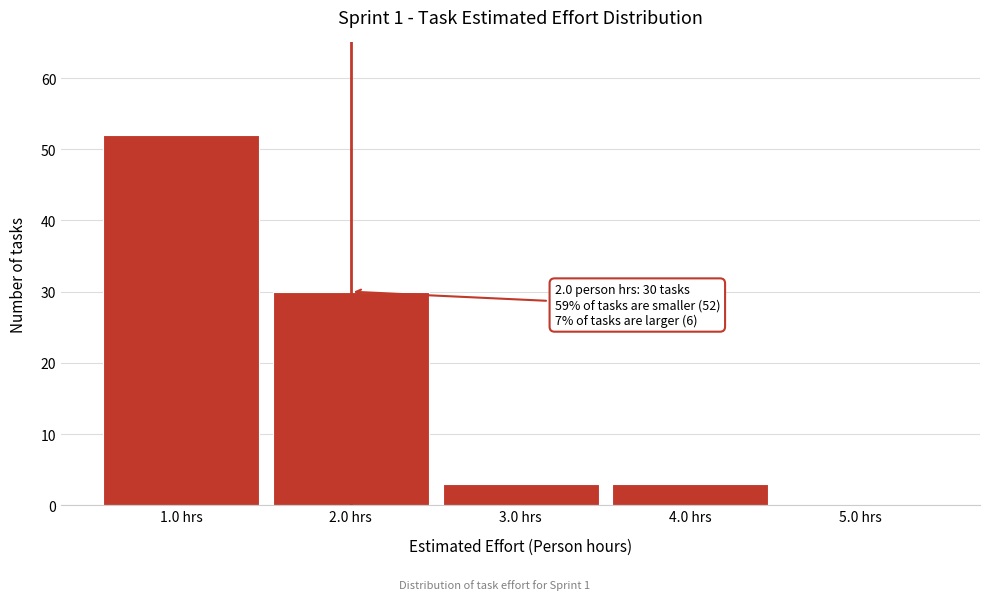

Over which range of the x-axis is the bar tallest?

0.5 to 1.5